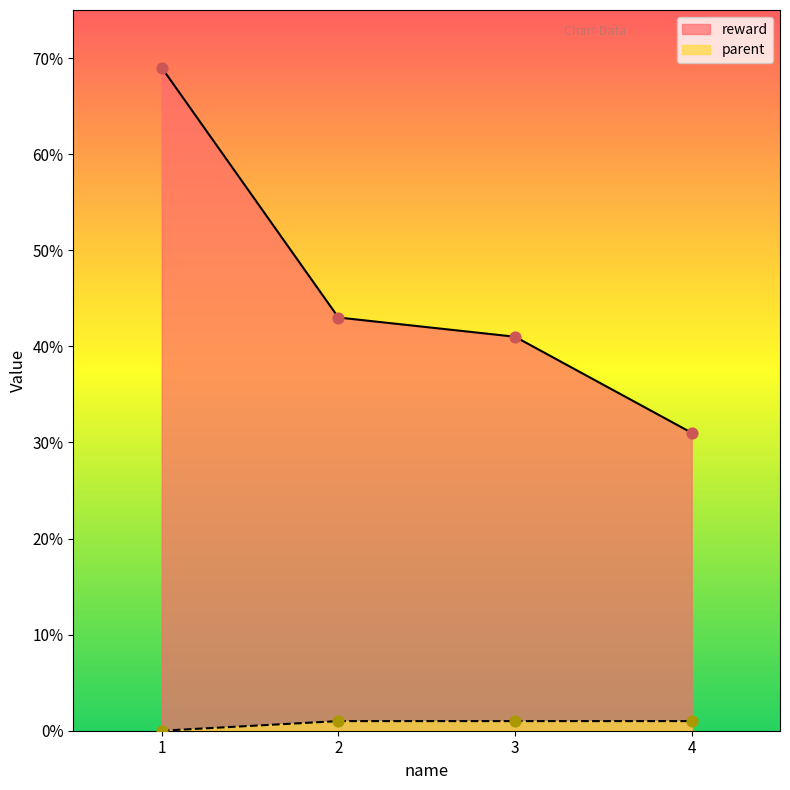

Which series reaches the minimum Y coordinate?

parent